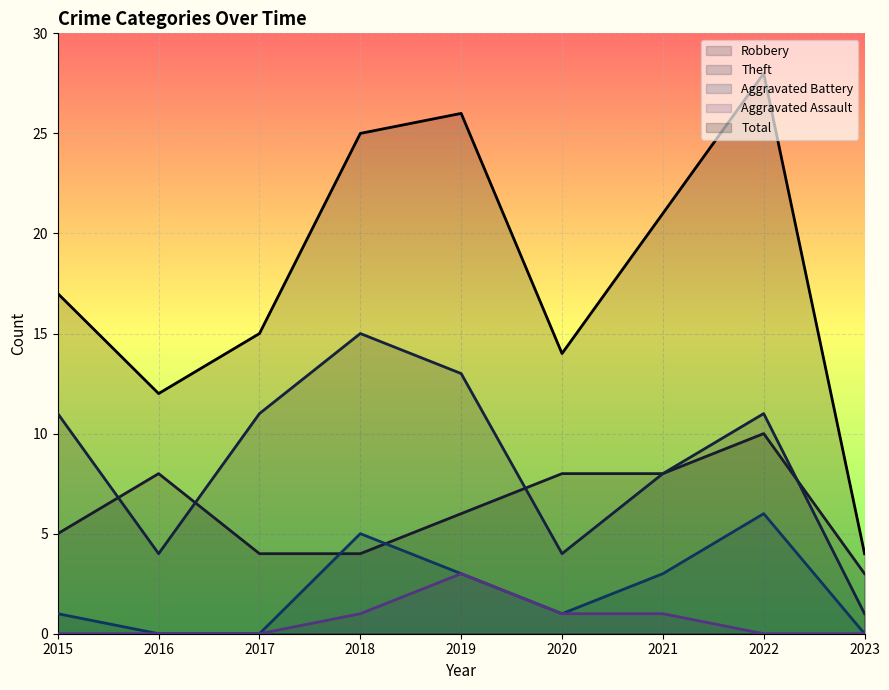

Reading right to left, extract all data points from this chart.

Robbery: 3	10	8	8	6	4	4	8	5
Theft: 1	11	8	4	13	15	11	4	11
Aggravated Battery: 0	6	3	1	3	5	0	0	1
Aggravated Assault: 0	0	1	1	3	1	0	0	0
Total: 4	28	21	14	26	25	15	12	17